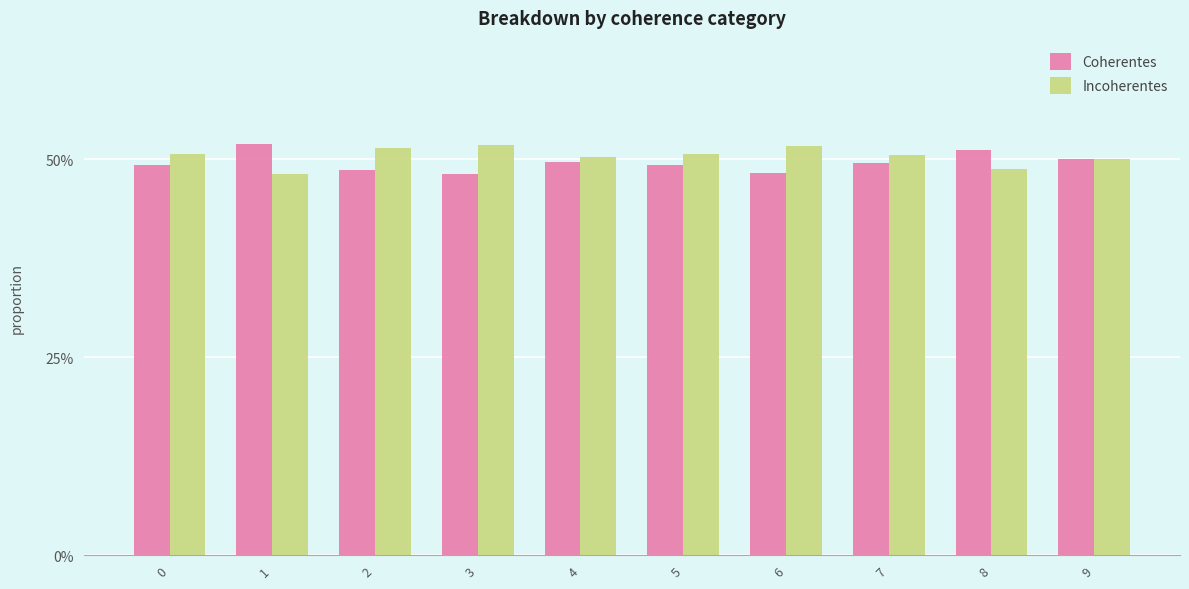

Are the bars horizontal?

No